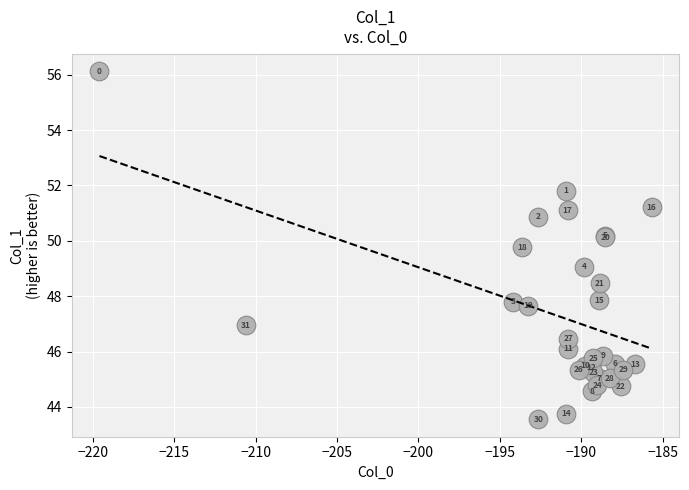

What Y value in the scatter plot is closest to 49?

49.1